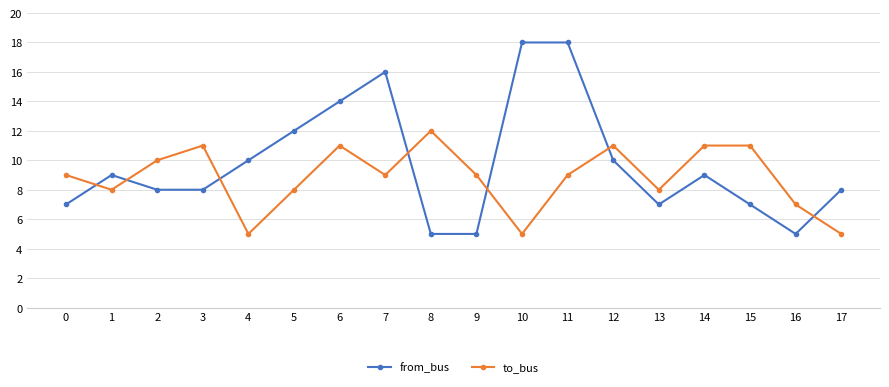

What is the highest value of the from_bus series?

18